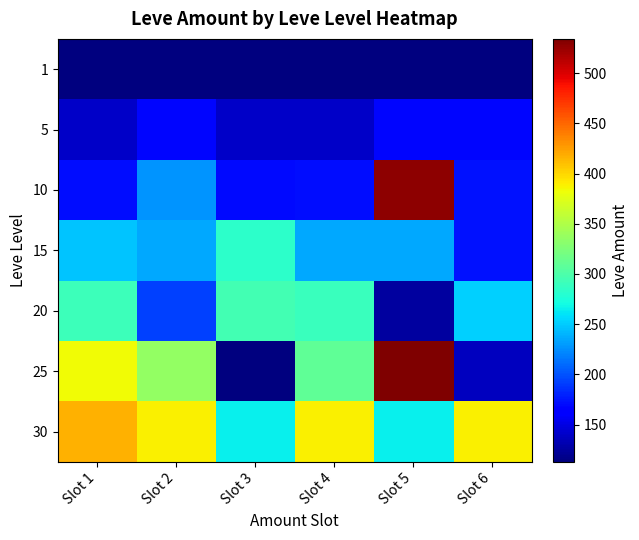

What is the total value across all series at Slot 1?

1764